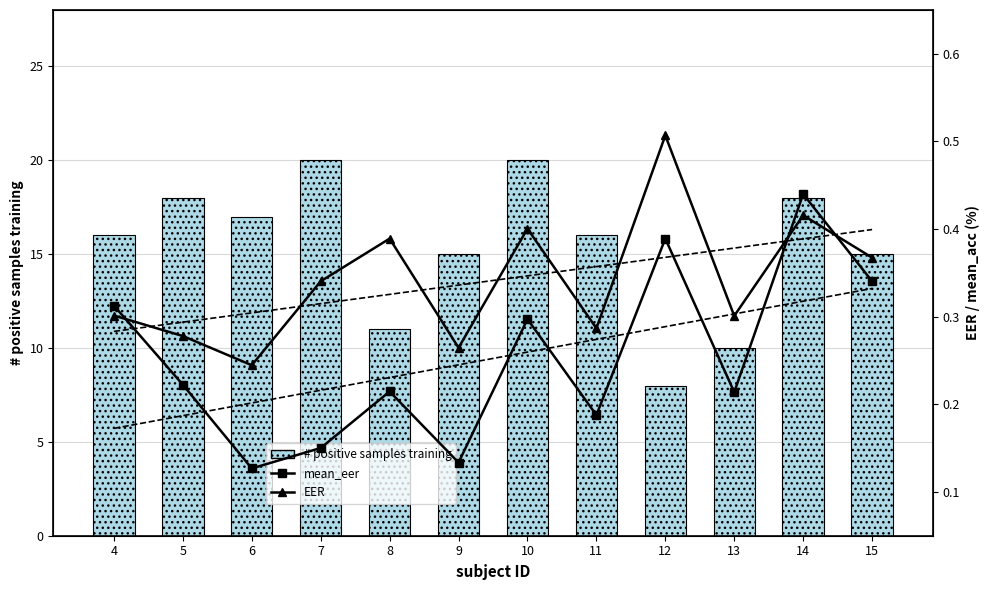

What is the value of the EER bar at the 6th from the left?

0.3